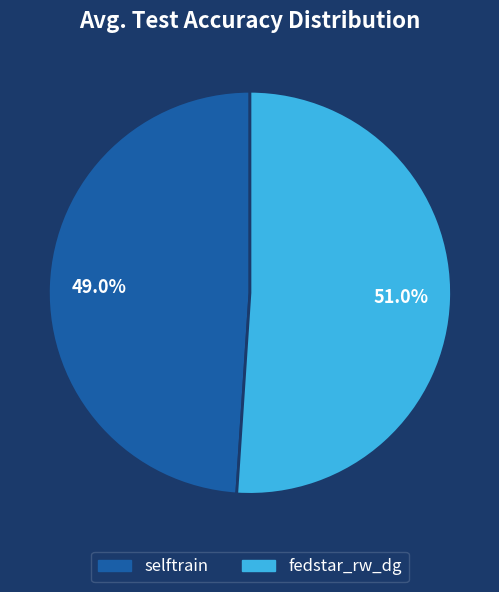

What is the largest slice in the pie chart?

fedstar_rw_dg